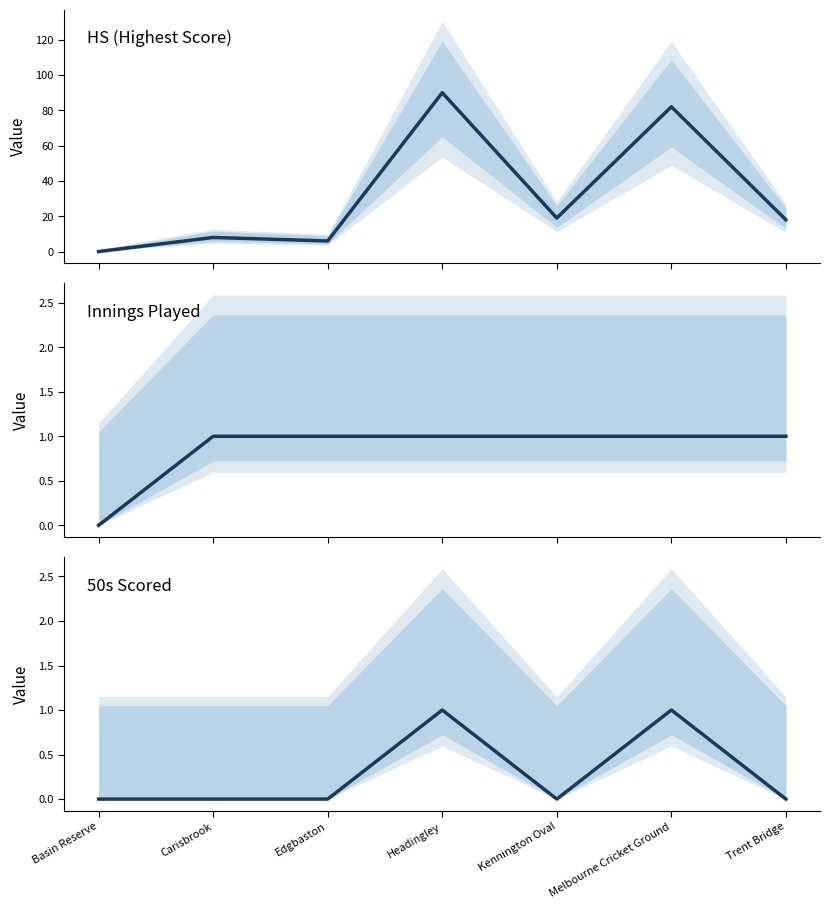

What is the sum of the 50s values at Melbourne Cricket Ground and Kennington Oval?

1